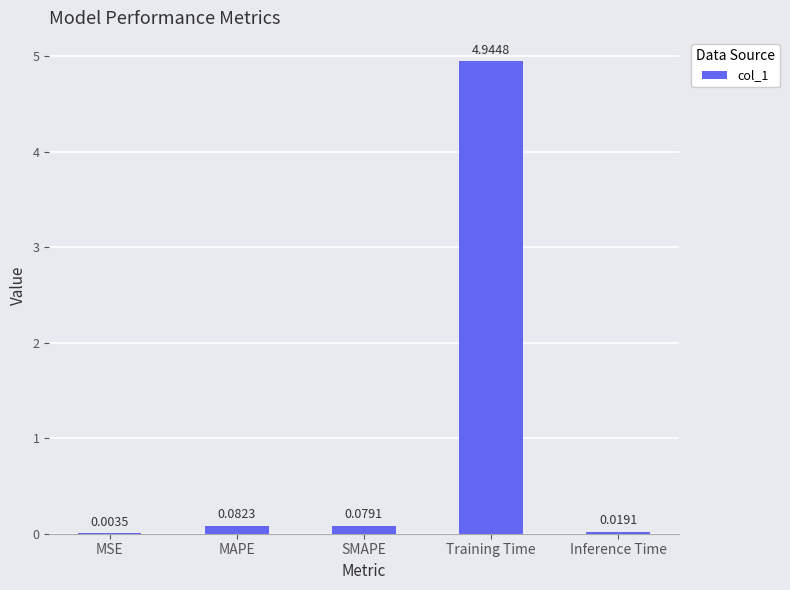

Are the bars grouped side by side (vs. stacked)?

No